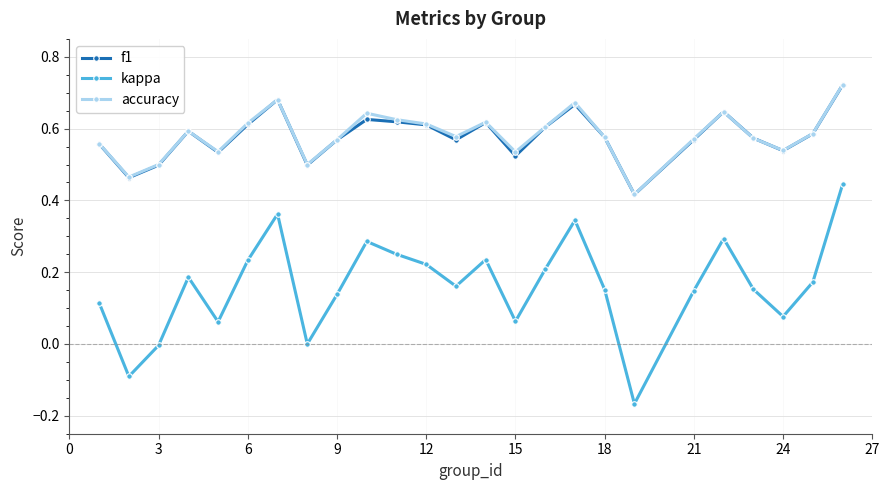

In kappa, how many points are higher than both neighbors (excluding endpoints)?

6